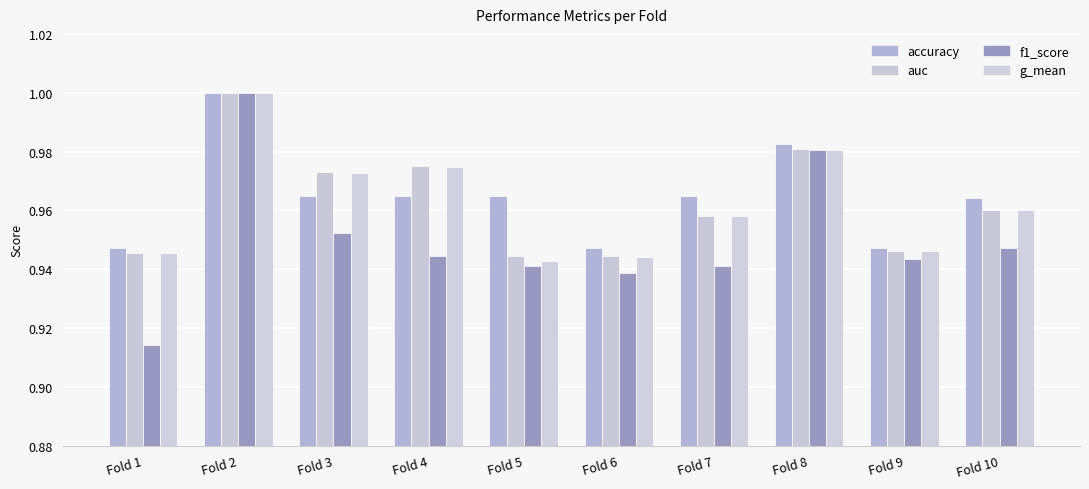

Reading left to right, what are all the values shown in this chart?

accuracy: Fold 1=0.9	Fold 2=1.0	Fold 3=1.0	Fold 4=1.0	Fold 5=1.0	Fold 6=0.9	Fold 7=1.0	Fold 8=1.0	Fold 9=0.9	Fold 10=1.0
auc: Fold 1=0.9	Fold 2=1.0	Fold 3=1.0	Fold 4=1.0	Fold 5=0.9	Fold 6=0.9	Fold 7=1.0	Fold 8=1.0	Fold 9=0.9	Fold 10=1.0
f1_score: Fold 1=0.9	Fold 2=1.0	Fold 3=1.0	Fold 4=0.9	Fold 5=0.9	Fold 6=0.9	Fold 7=0.9	Fold 8=1.0	Fold 9=0.9	Fold 10=0.9
g_mean: Fold 1=0.9	Fold 2=1.0	Fold 3=1.0	Fold 4=1.0	Fold 5=0.9	Fold 6=0.9	Fold 7=1.0	Fold 8=1.0	Fold 9=0.9	Fold 10=1.0